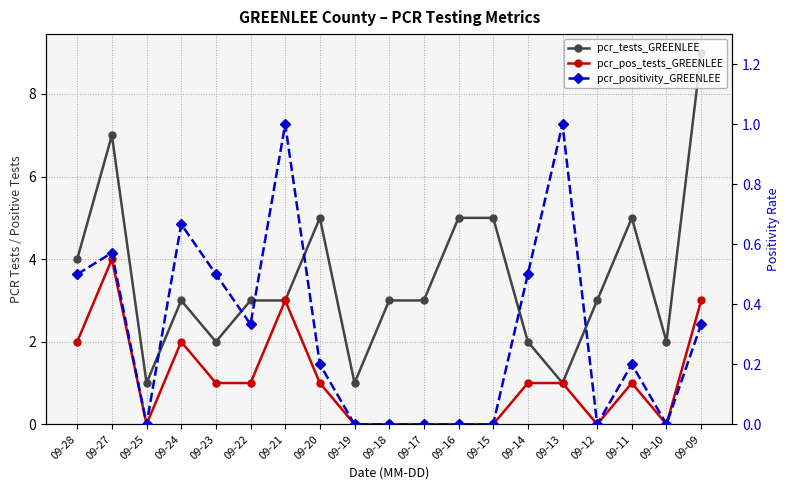

True or false: pcr_positivity_GREENLEE has a value of 0.5 at 09-23.

True